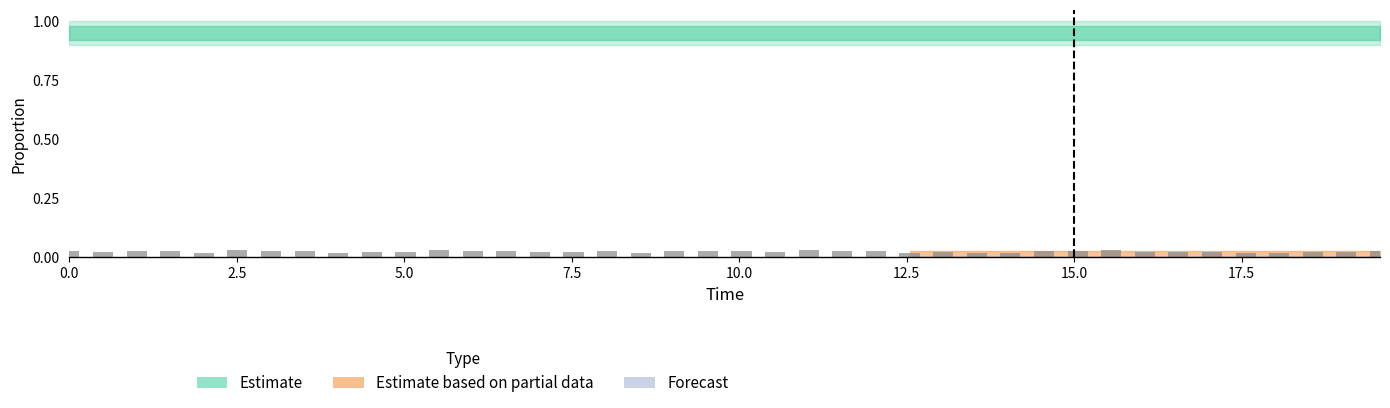

What is the sum of all values?

1.0